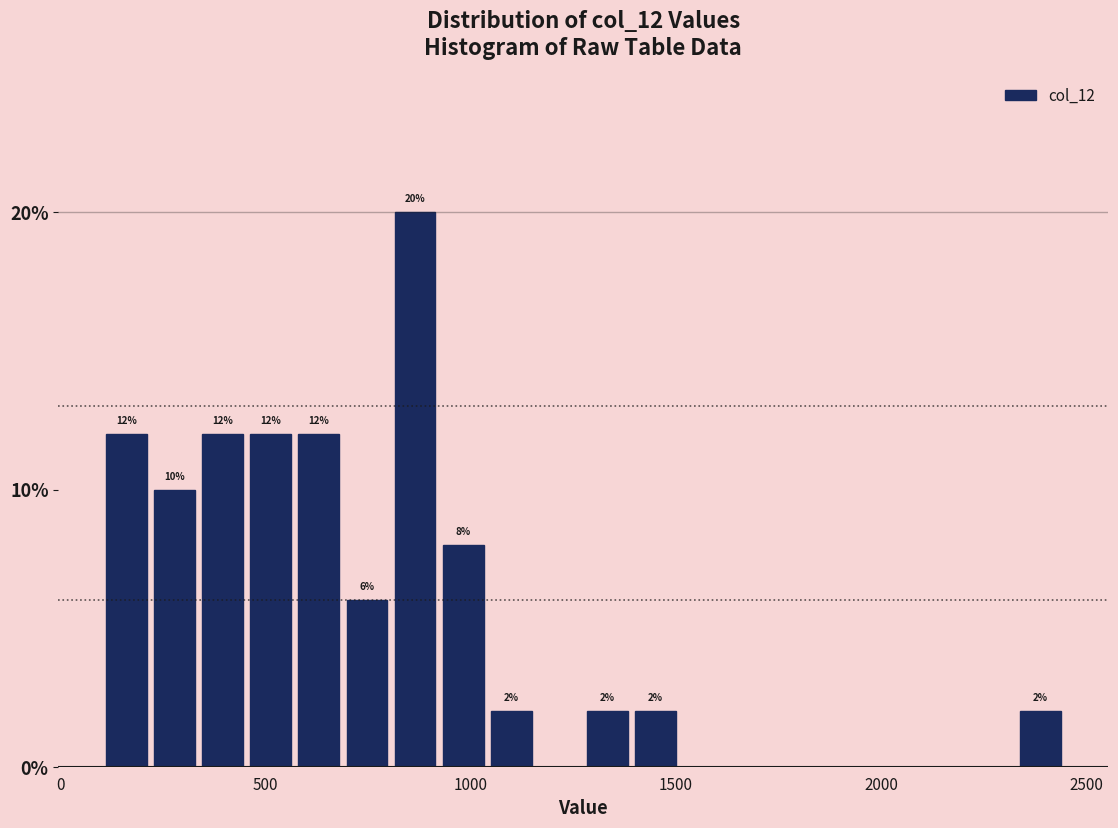

Read against the x-axis, roughly where is the centre of the tallest bar?

850